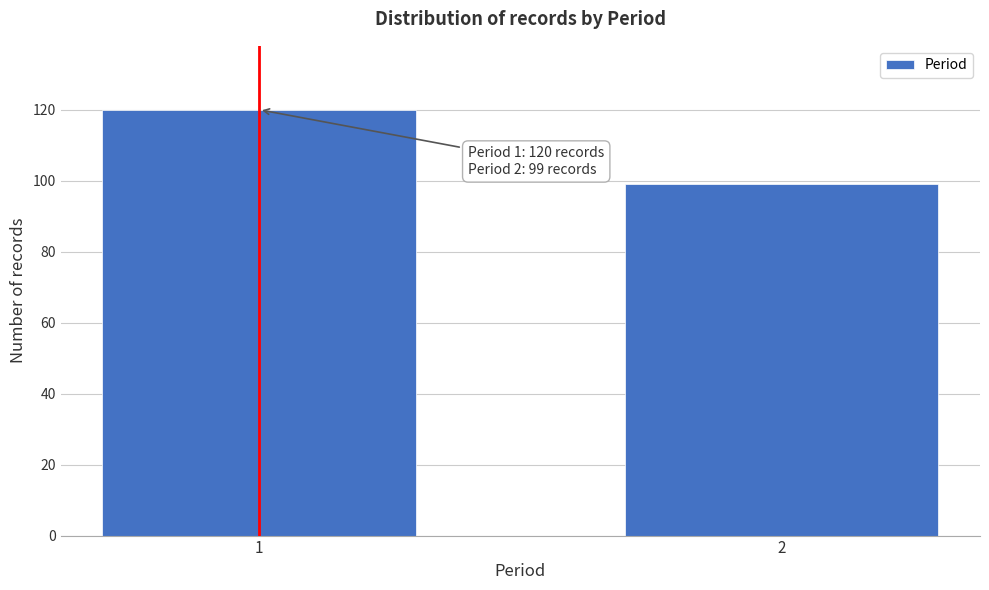

Reading left to right, what are all the values shown in this chart?

120	99